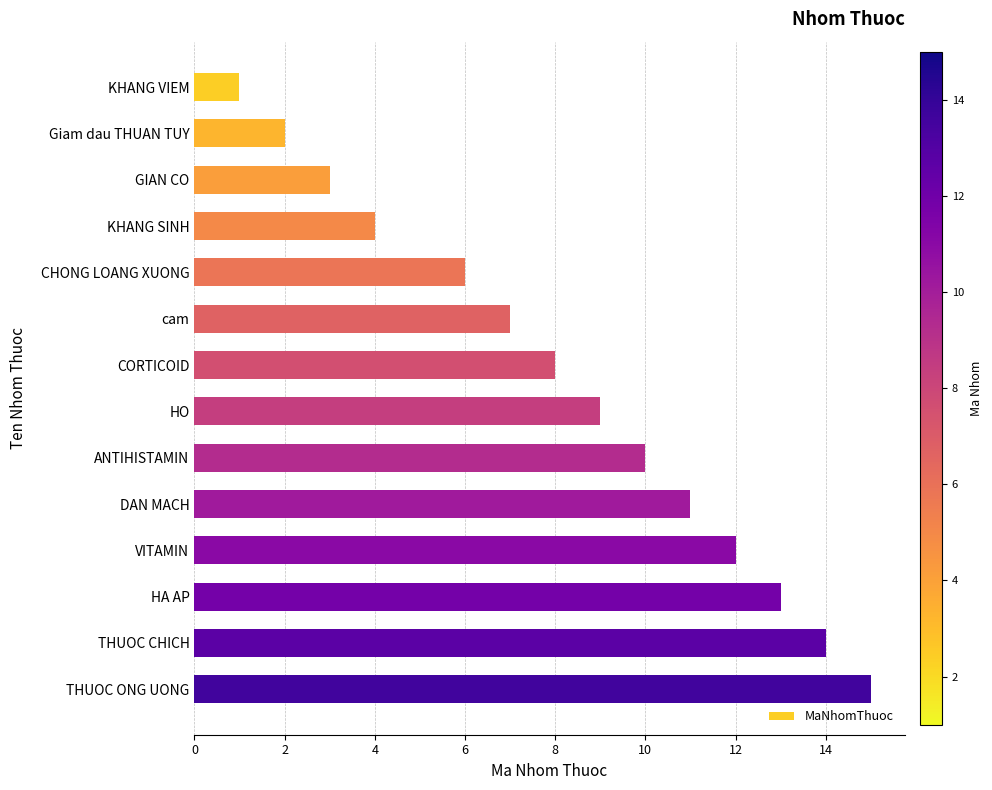

Which label corresponds to the largest value in the chart?

THUOC ONG UONG